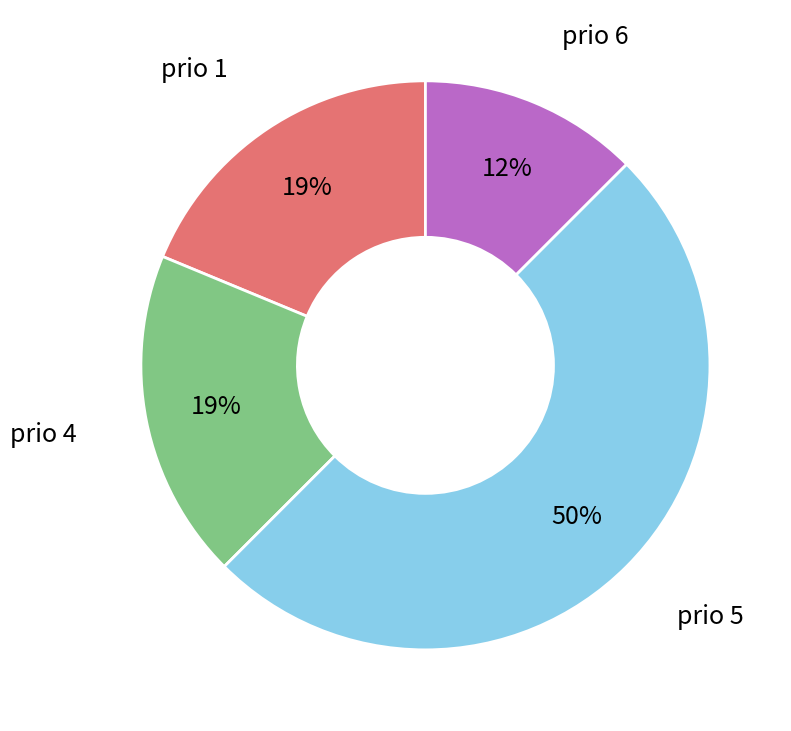

Between prio 6 and prio 1, which is larger?

prio 1